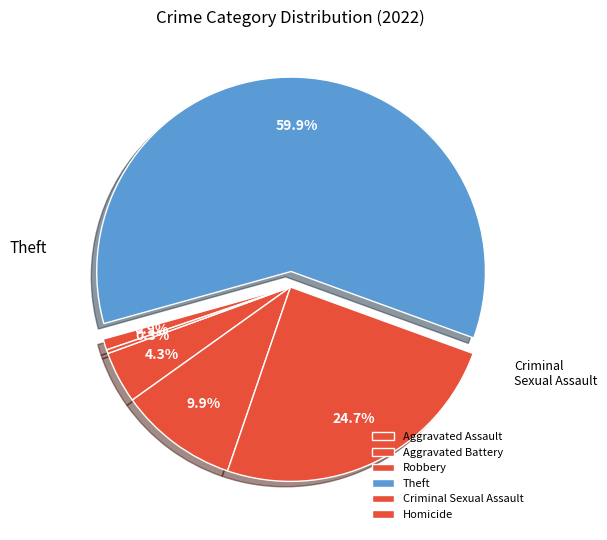

Approximately how many times larger is the value at Aggravated Assault compared to Homicide?

14.0